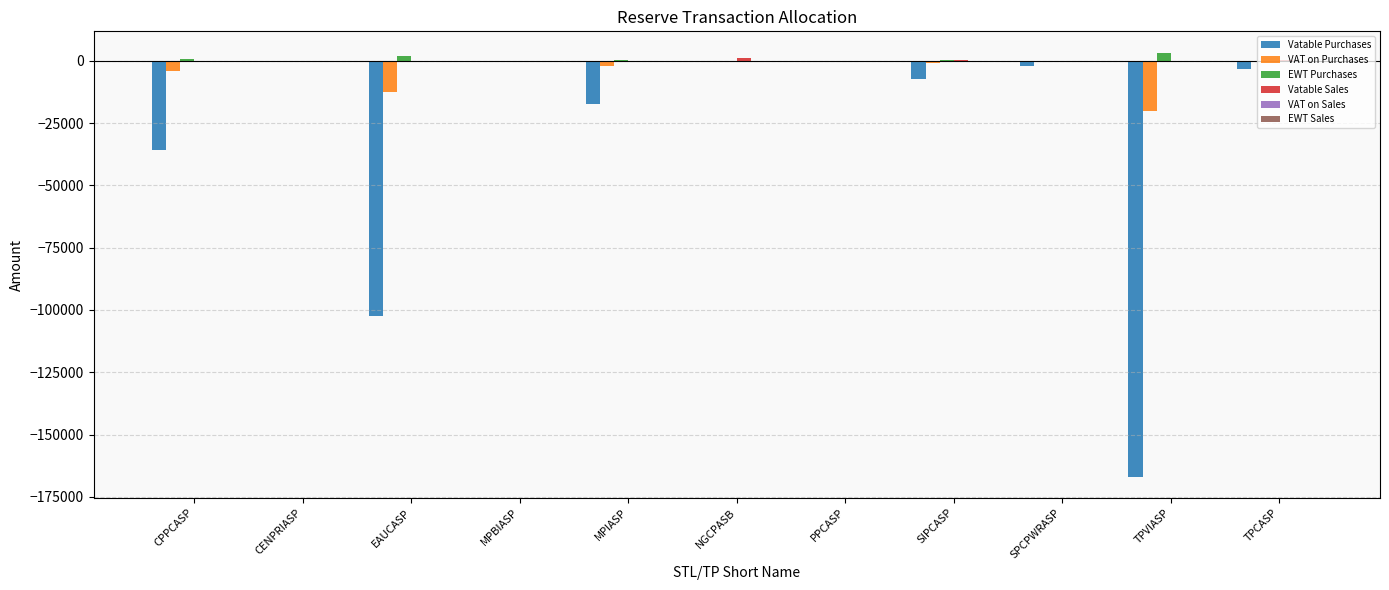

What is the sum of all Vatable Purchases values?

-335621.7